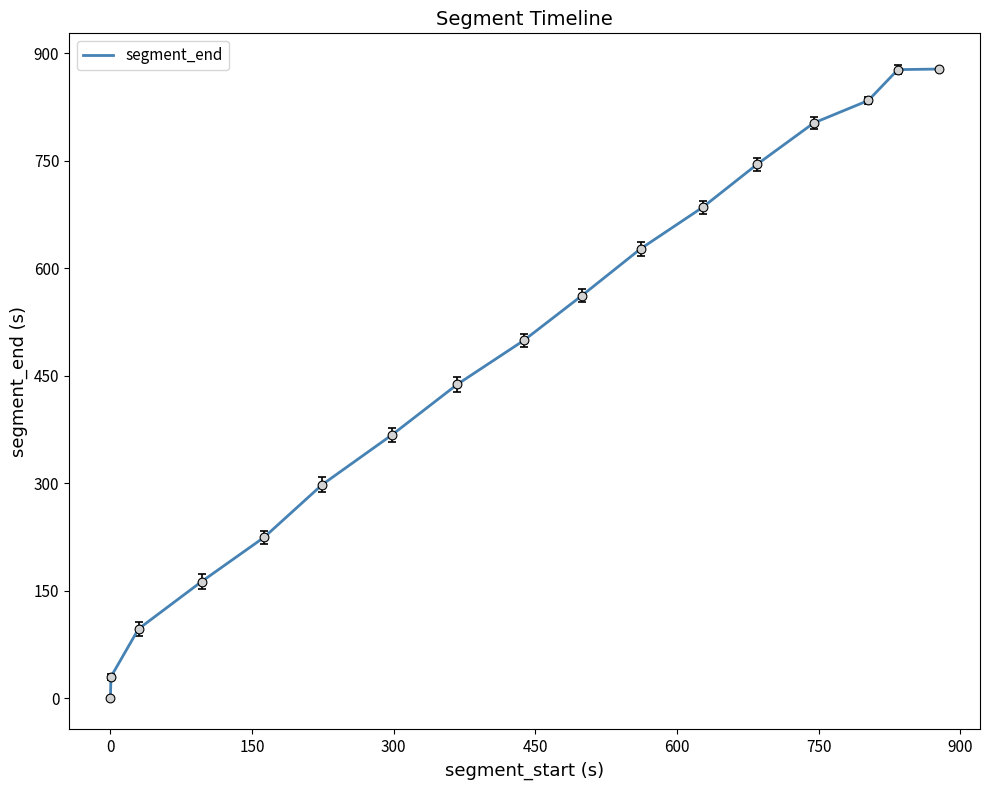

What is the difference between the maximum and minimum values?

877.4